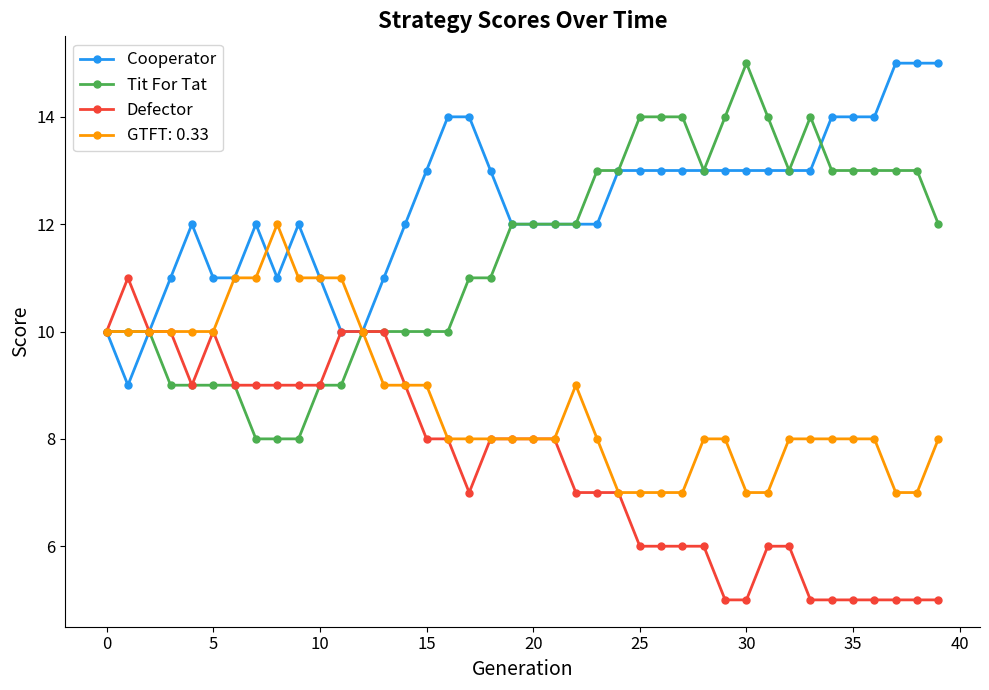

What are all the series names shown in the legend?

Cooperator, Tit For Tat, Defector, GTFT: 0.33